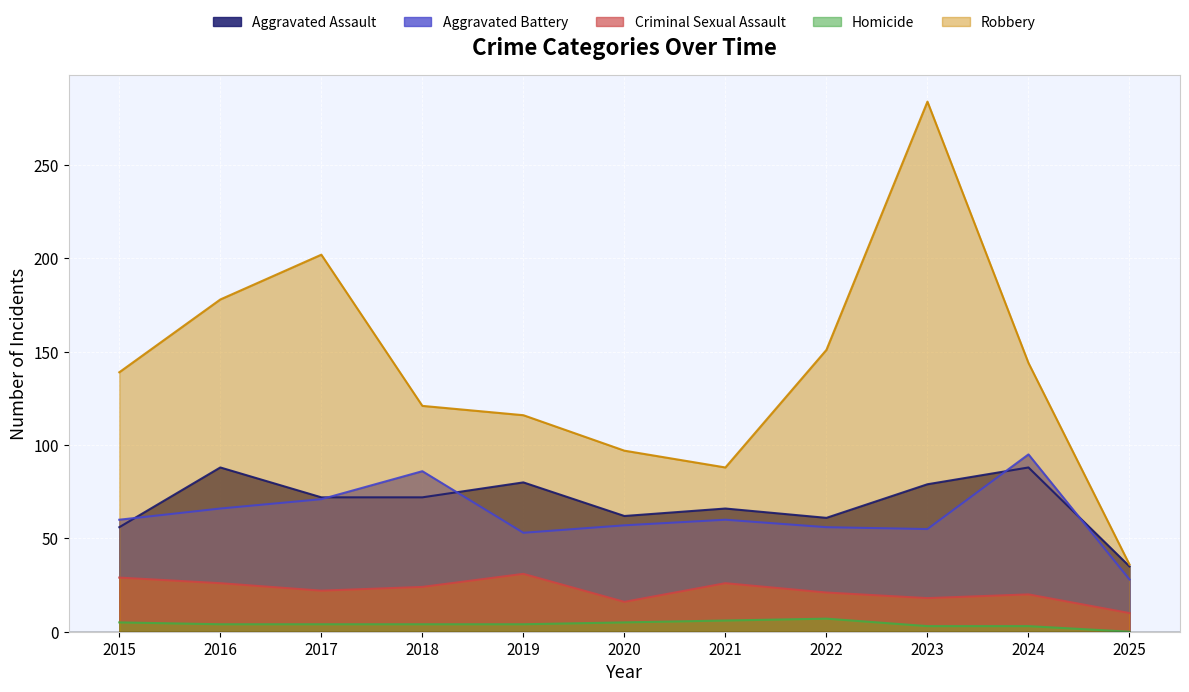

How many interior local peaks does the Robbery series have?

2